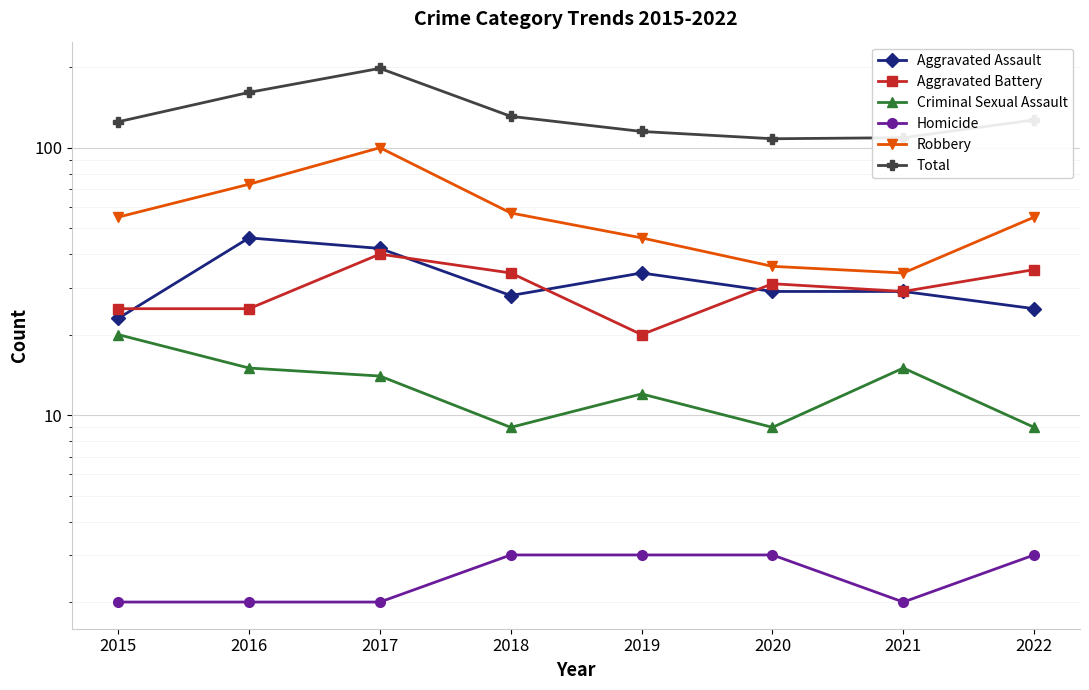

What is the difference between the maximum and minimum values in the Criminal Sexual Assault series?

11